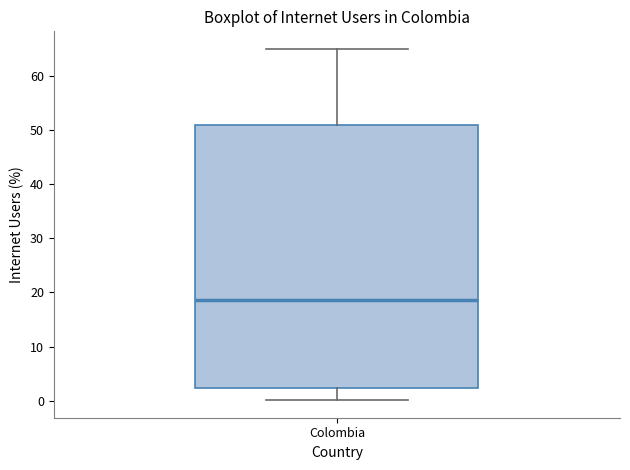

Where is the upper edge of the box for Colombia on the y-axis? The values are not printed on the chart, so give them approximately, as read against the axis.

51